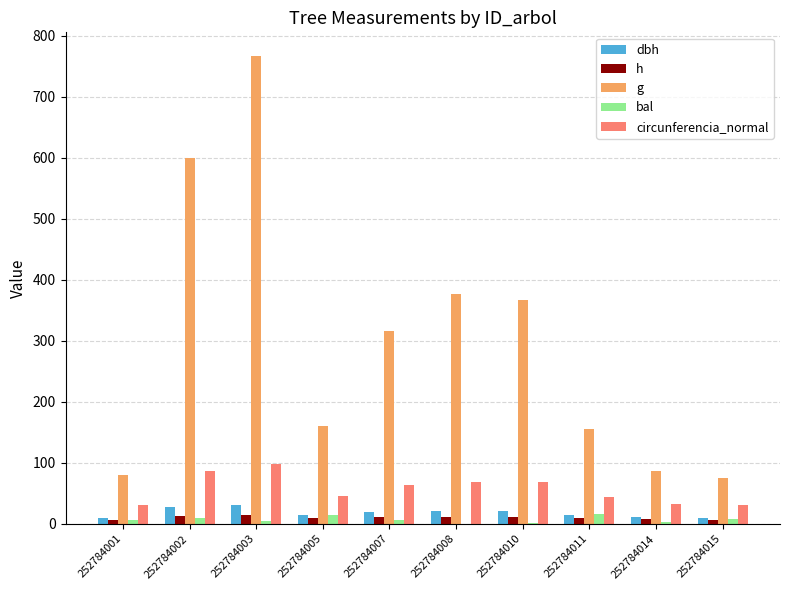

What is the sum of all g values?

2983.7